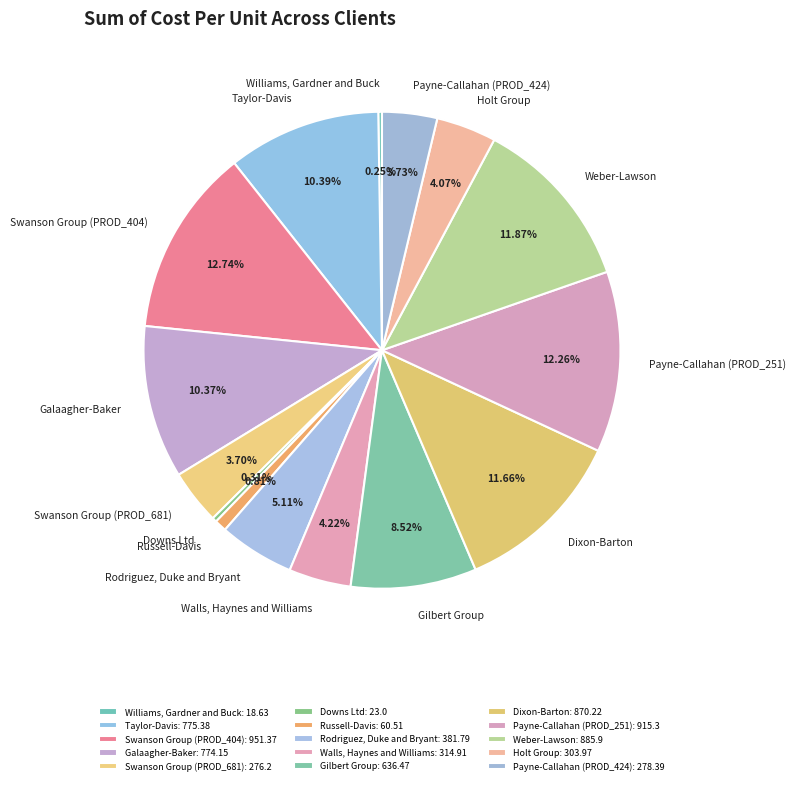

Is it true that Payne-Callahan (PROD_424) is 17% of the pie?

False